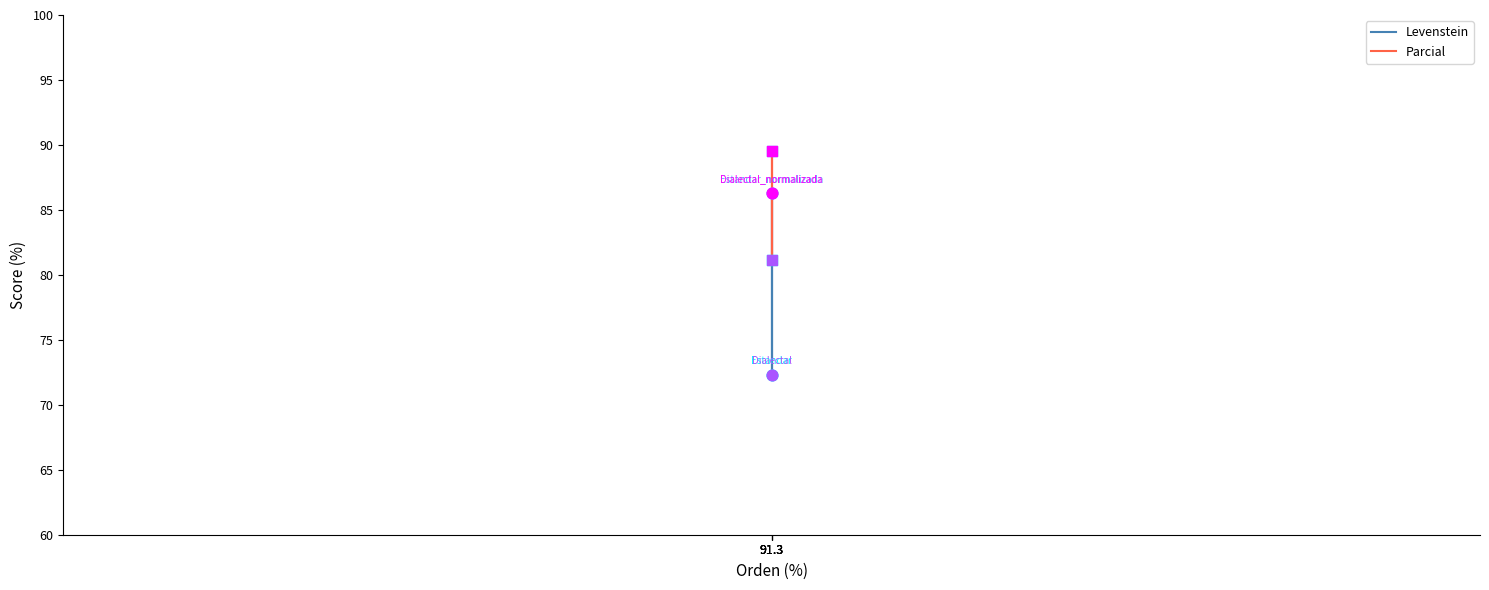

Which series has the widest spread of Y values?

Levenstein